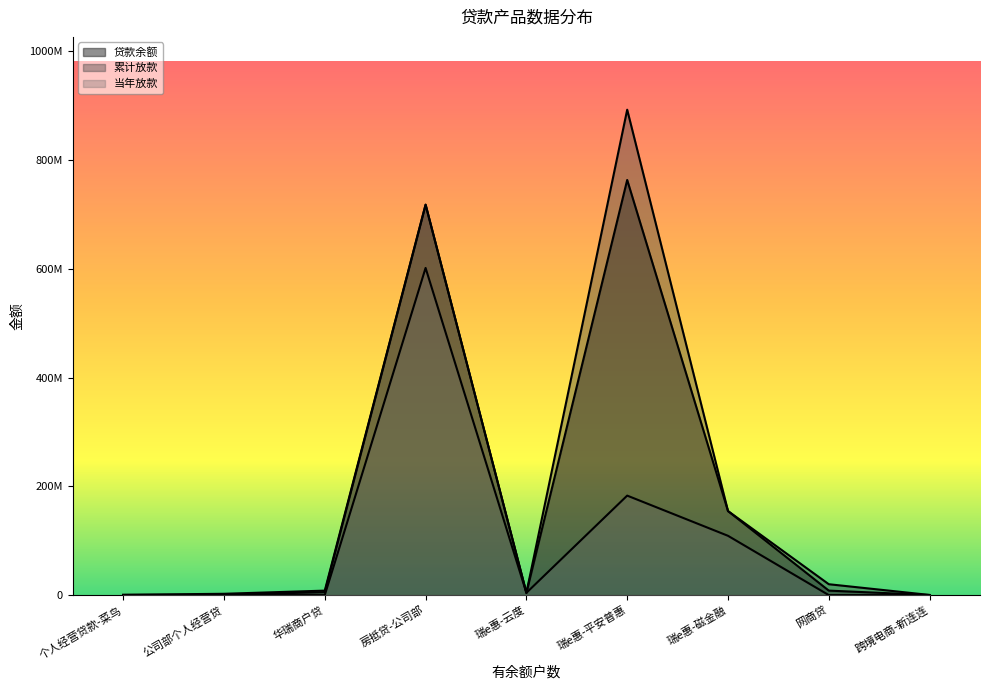

Reading left to right, list all the values displayed in this chart.

贷款余额: 个人经营贷款-菜鸟=342566.3	公司部个人经营贷=604520.6	华瑞商户贷=5466844.1	房抵贷-公司部=718010000.0	瑞e惠-云度=4075200.0	瑞e惠-平安普惠=763625890.6	瑞e惠-磁金融=154593282.5	网商贷=8264879.4	跨境电商-新连连=172066.4
累计放款: 个人经营贷款-菜鸟=580000.0	公司部个人经营贷=2450000.0	华瑞商户贷=8256935.0	房抵贷-公司部=718230000.0	瑞e惠-云度=4150000.0	瑞e惠-平安普惠=892842000.0	瑞e惠-磁金融=154659900.0	网商贷=20018492.1	跨境电商-新连连=300000.0
当年放款: 个人经营贷款-菜鸟=0.0	公司部个人经营贷=0.0	华瑞商户贷=0.0	房抵贷-公司部=601780000.0	瑞e惠-云度=4150000.0	瑞e惠-平安普惠=183019000.0	瑞e惠-磁金融=109084900.0	网商贷=0.0	跨境电商-新连连=0.0